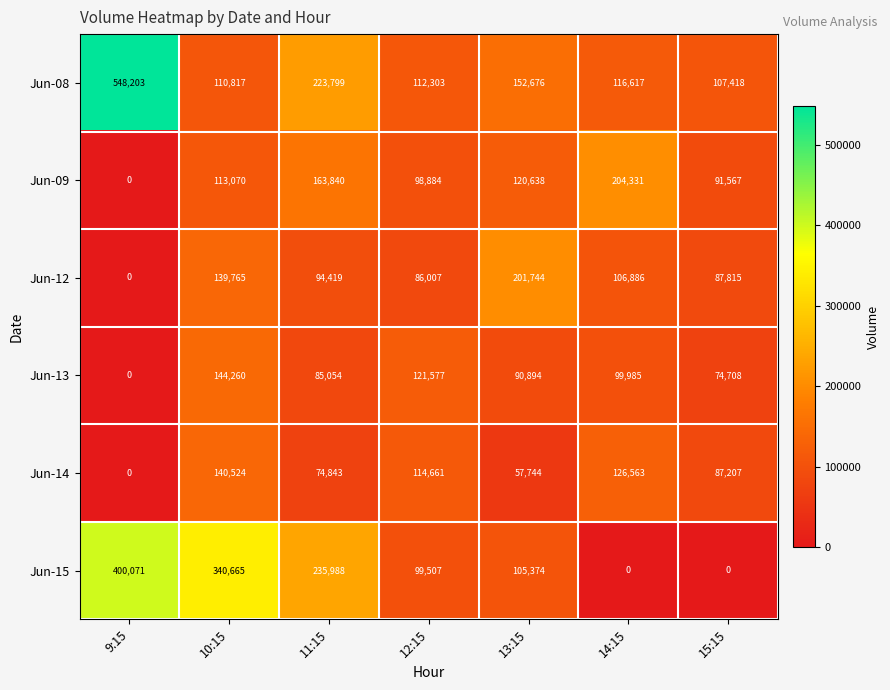

What is the sum of the Jun-15 values at 14:15 and 9:15?

400071